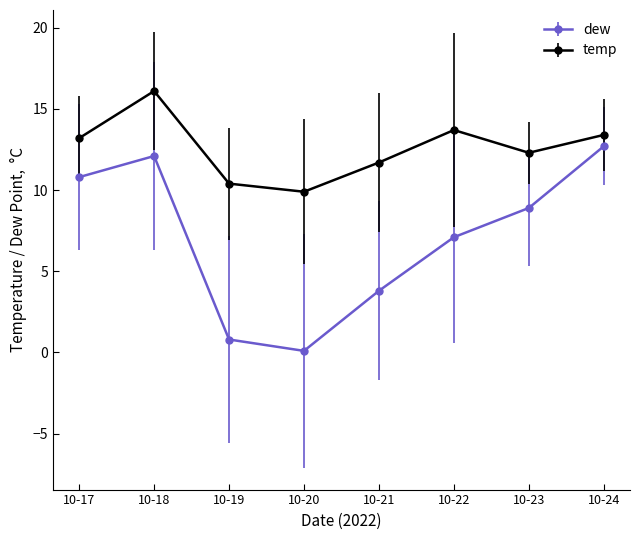

In dew, how many points are lower than both neighbors (excluding endpoints)?

1